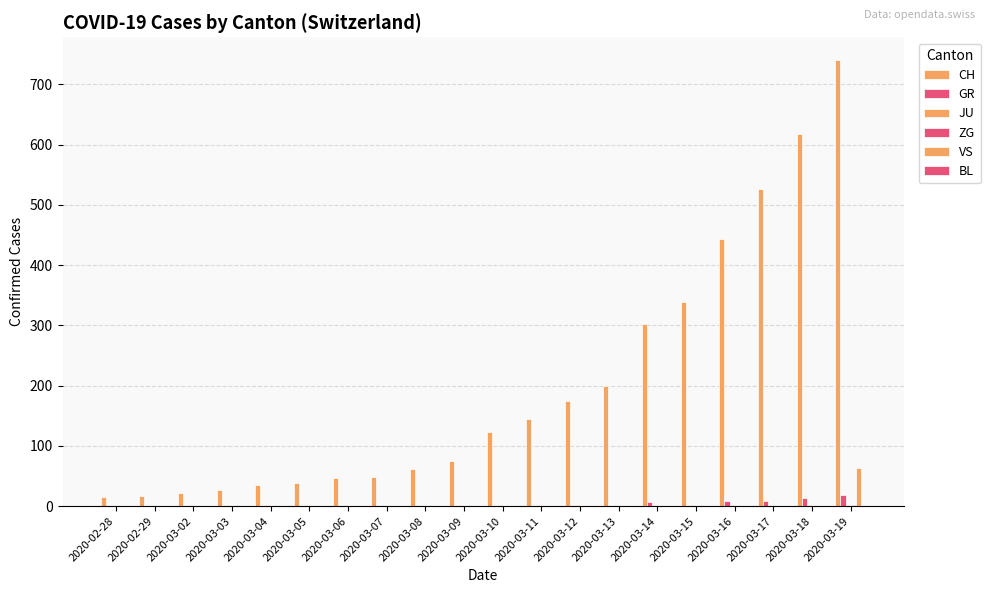

What position from the right is 2020-03-08?

12